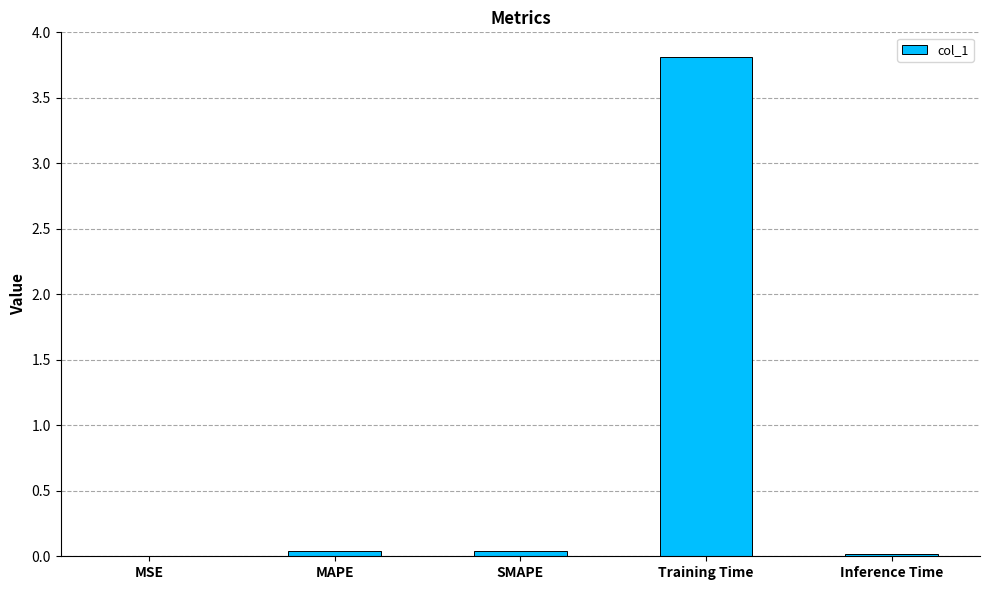

What is the greatest value displayed?

3.8